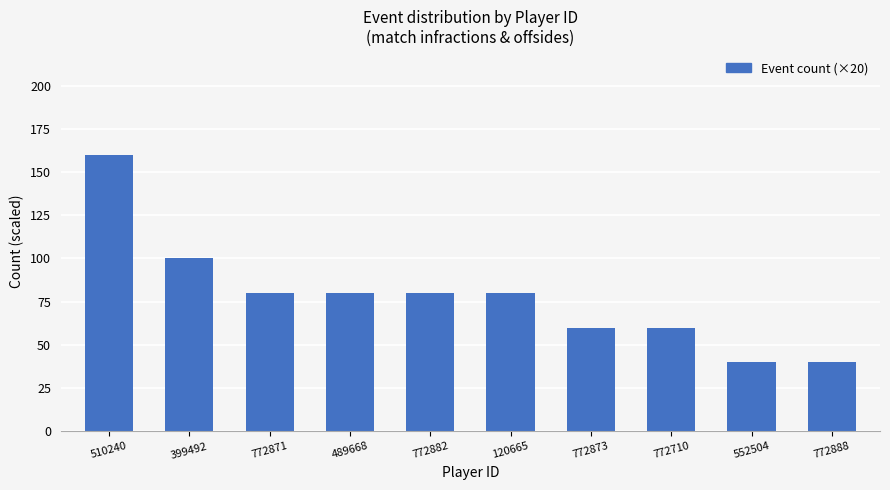

What is the difference between the maximum and second lowest values?

120